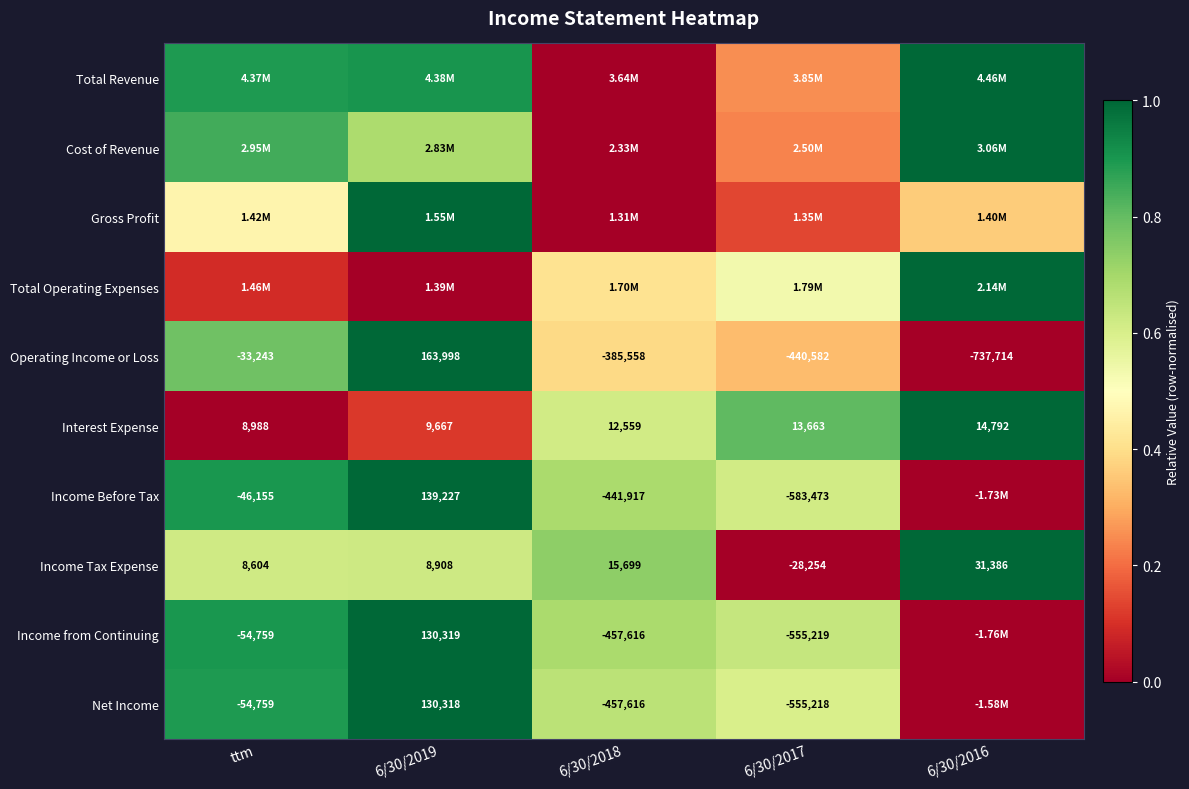

Is the value of Income from Continuing at 6/30/2017 greater than the value of Income Before Tax at ttm?

No